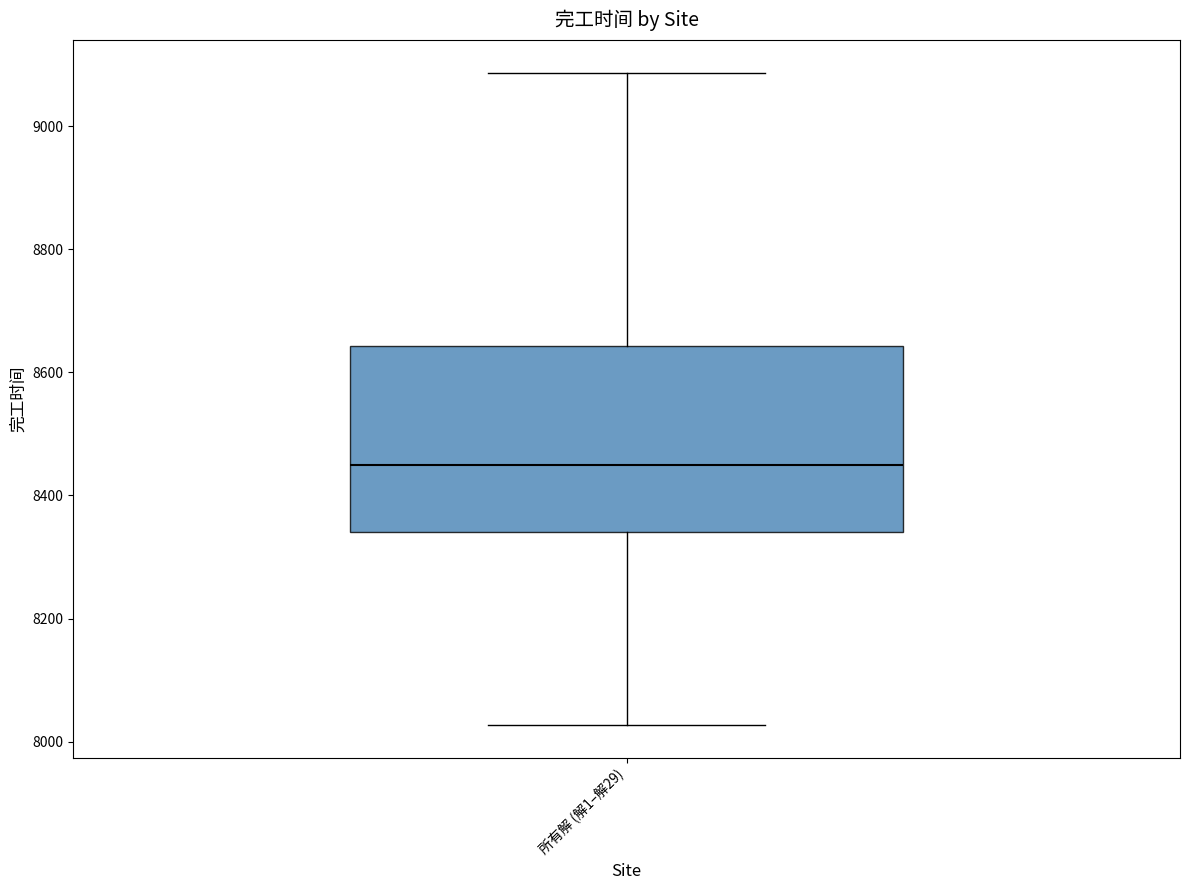

Transcribe this box plot: give where the median line is, the range the box spans, and where the two whiskers end, as read against the y-axis. The values are not printed on the chart, so give them approximately, as read against the axis.

median 8440, box 8340 to 8640, whiskers 8020 to 9080